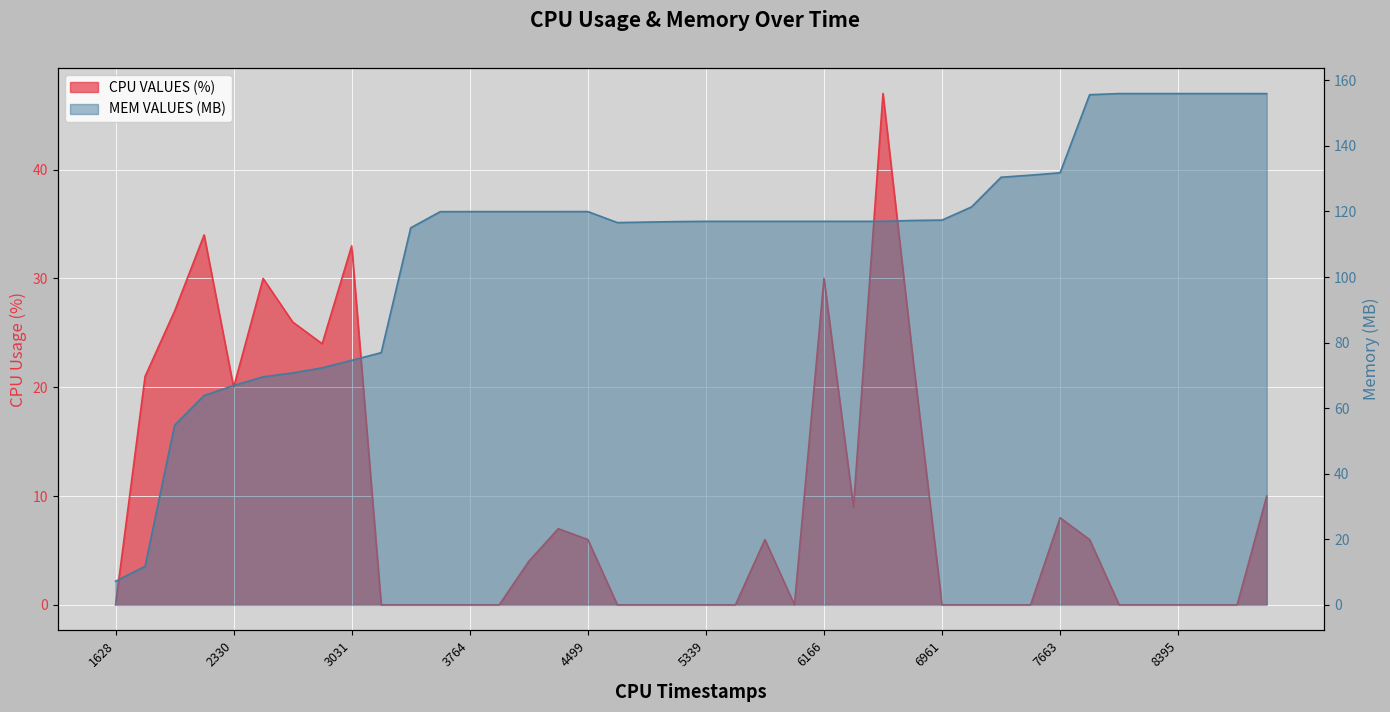

Which series has the widest spread of values?

MEM VALUES (MB)